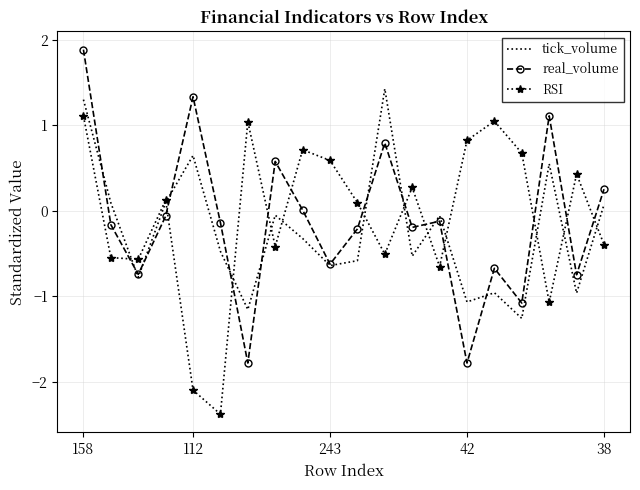

Which series has the largest range (max minus min)?

real_volume